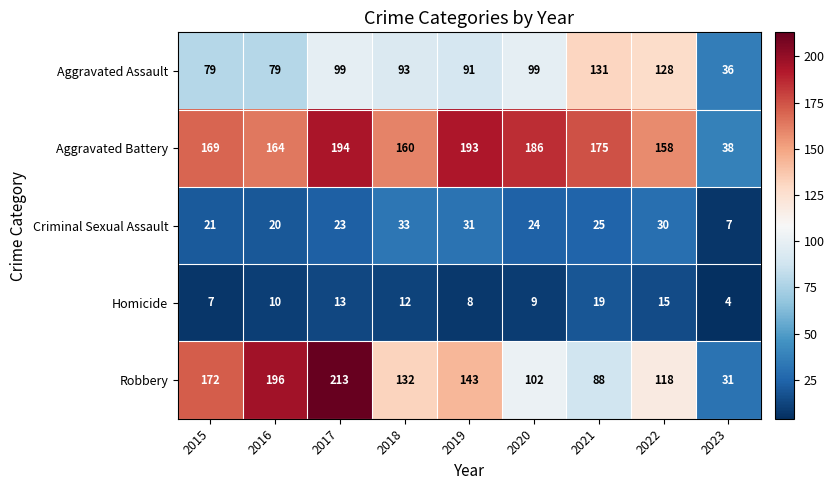

List the series in order of their peak value, lowest first.

Homicide, Criminal Sexual Assault, Aggravated Assault, Aggravated Battery, Robbery